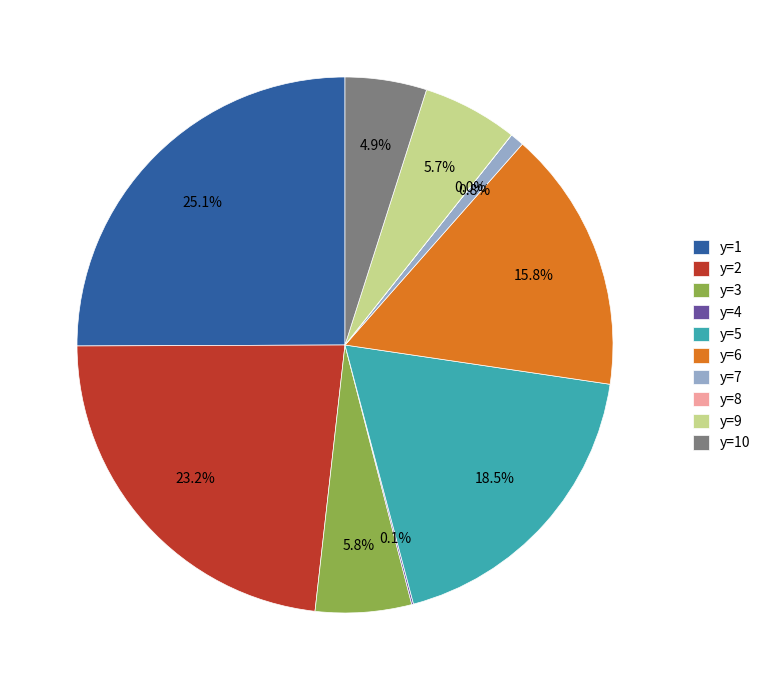

Which has a higher value, y=1 or y=2?

y=1